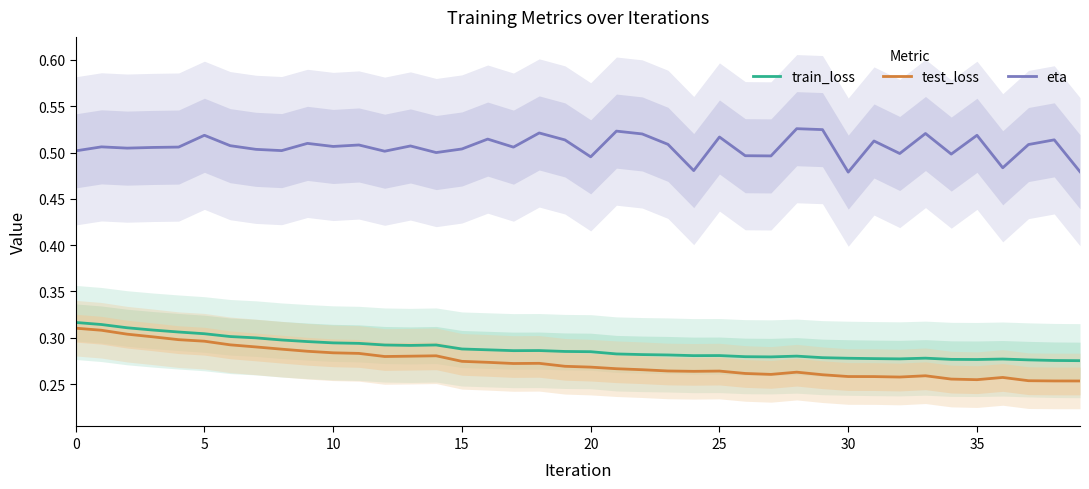

True or false: test_loss and eta intersect in this chart.

False